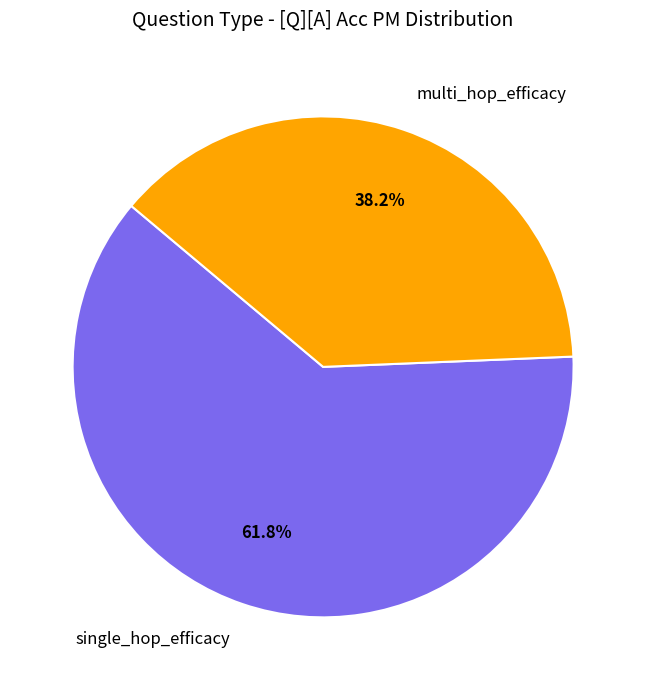

What is the smallest slice in the pie chart?

multi_hop_efficacy